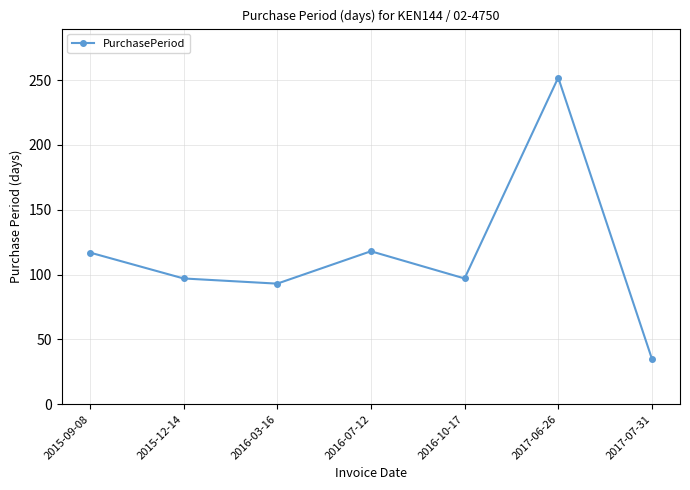

What is the sum of all values?

809